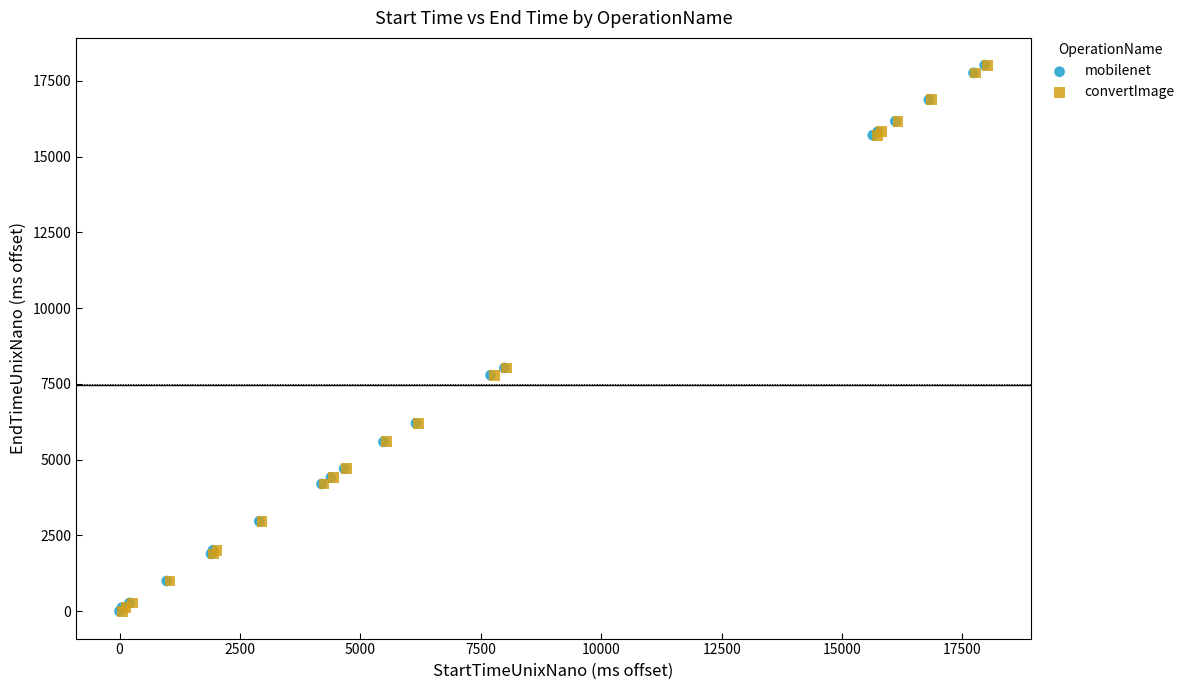

Which series has the widest spread of Y values?

mobilenet